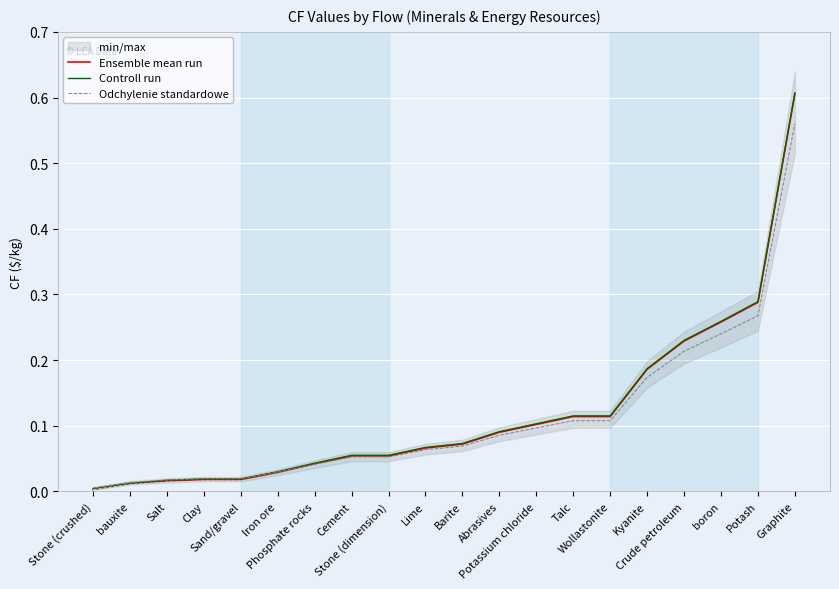

At which label is Ensemble mean run closest to 0?

Stone (crushed)